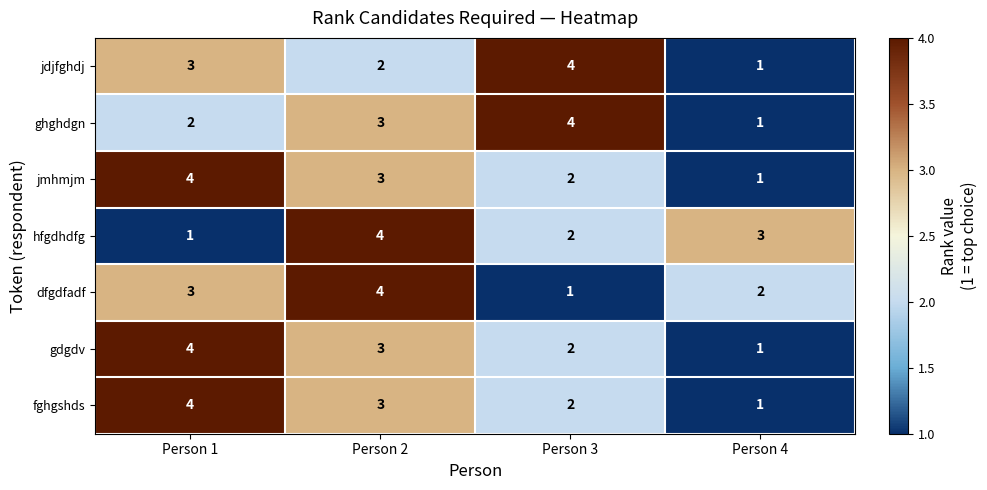

What is the greatest value displayed?

4